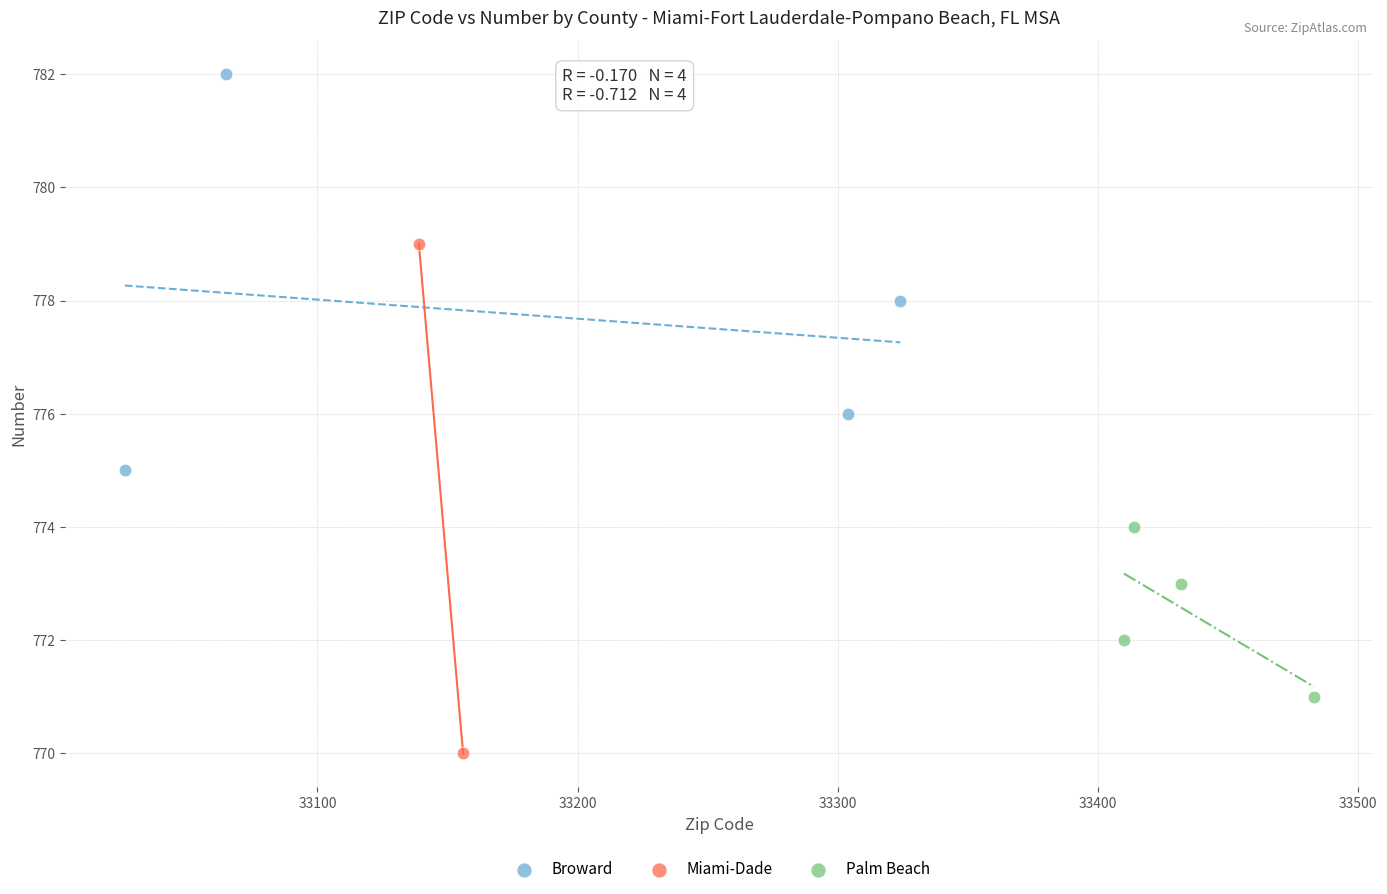

What are all the series names shown in the legend?

Broward, Miami-Dade, Palm Beach